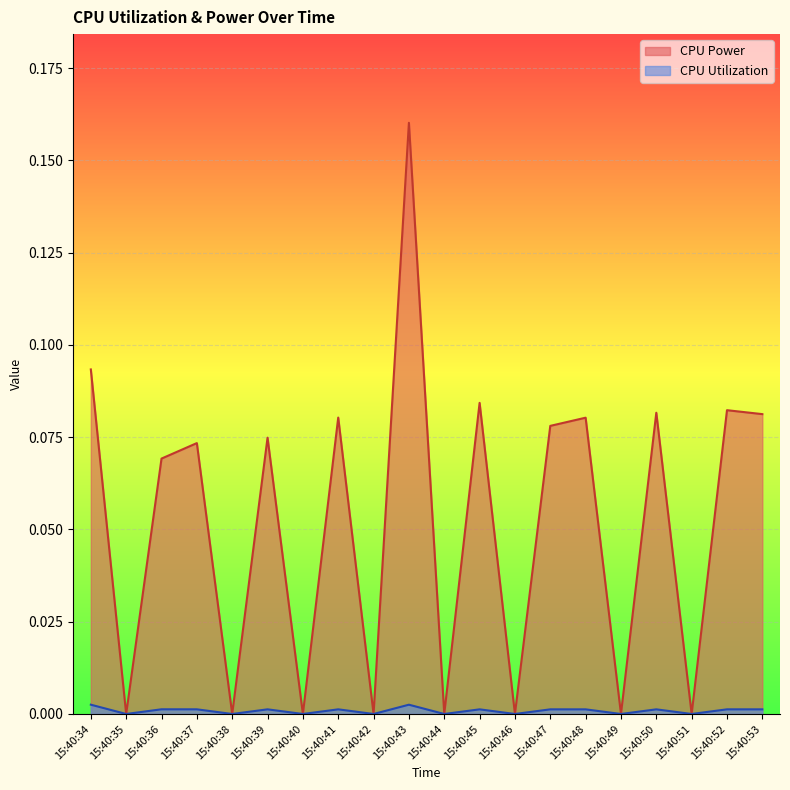

Which series changed the most between 15:40:38 and 15:40:42?

CPU Power